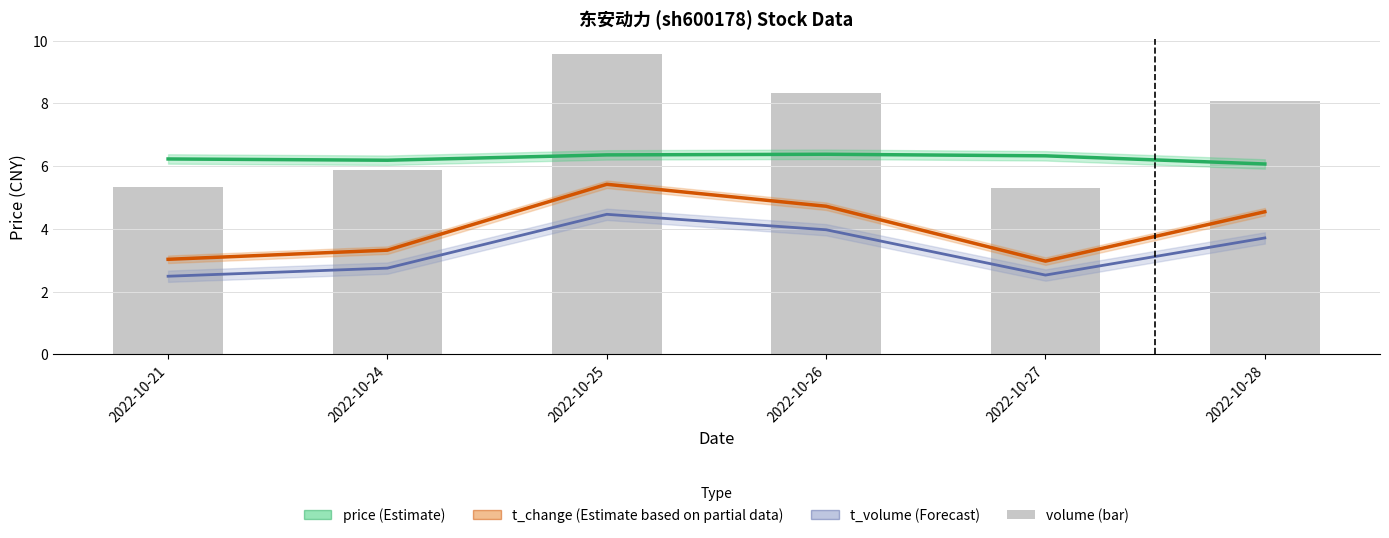

What is the smallest value displayed?

2.5